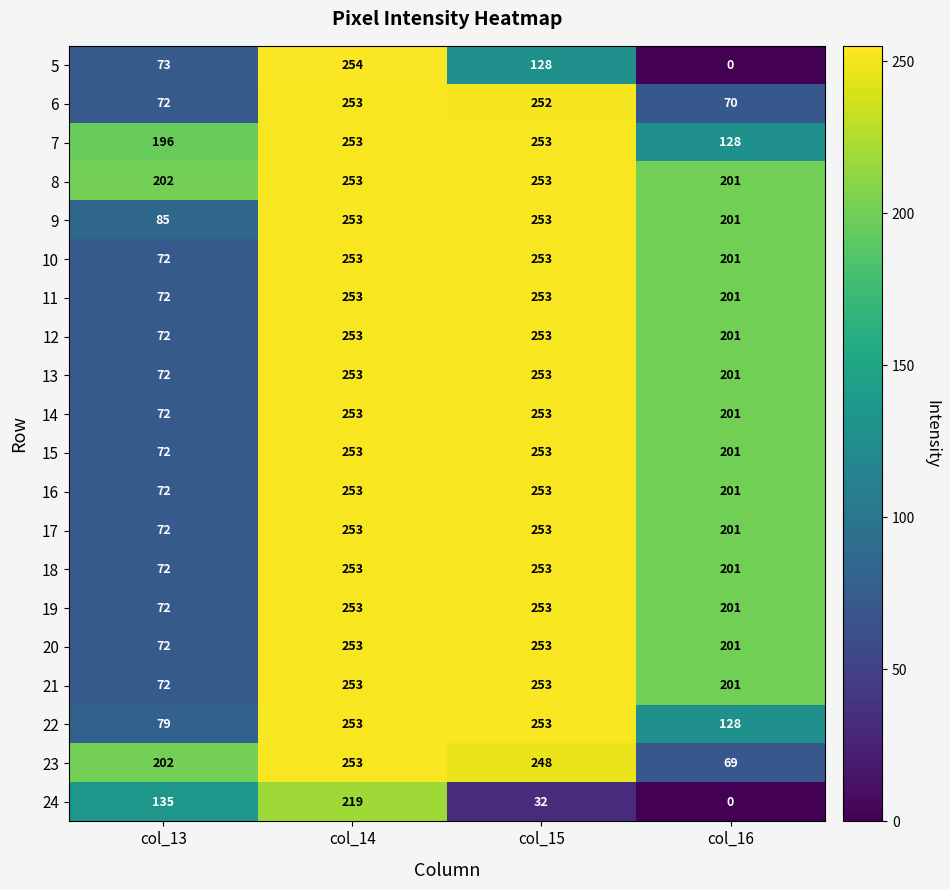

Which series has the widest spread of values?

5